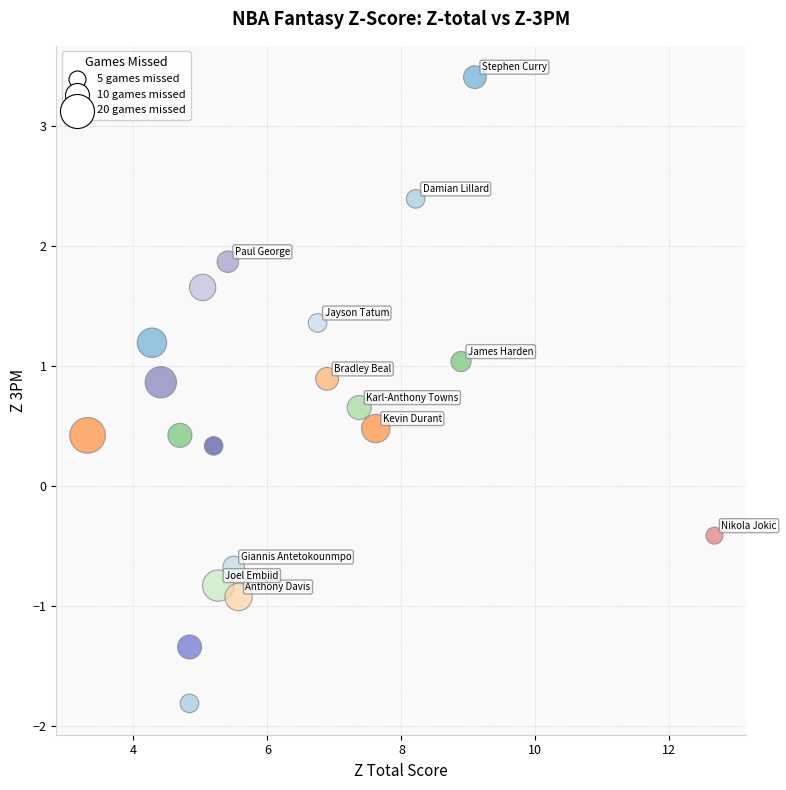

What is the range of X values (max minus min)?

9.4